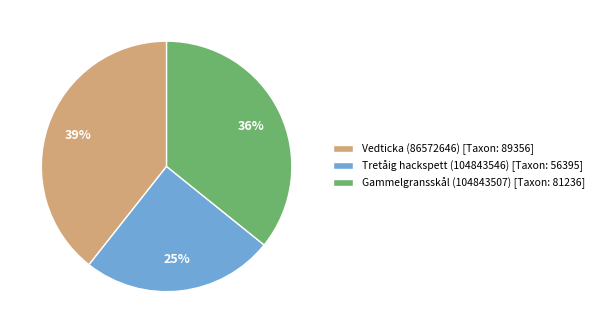

What is the smallest slice in the pie chart?

Tretåig hackspett (104843546)